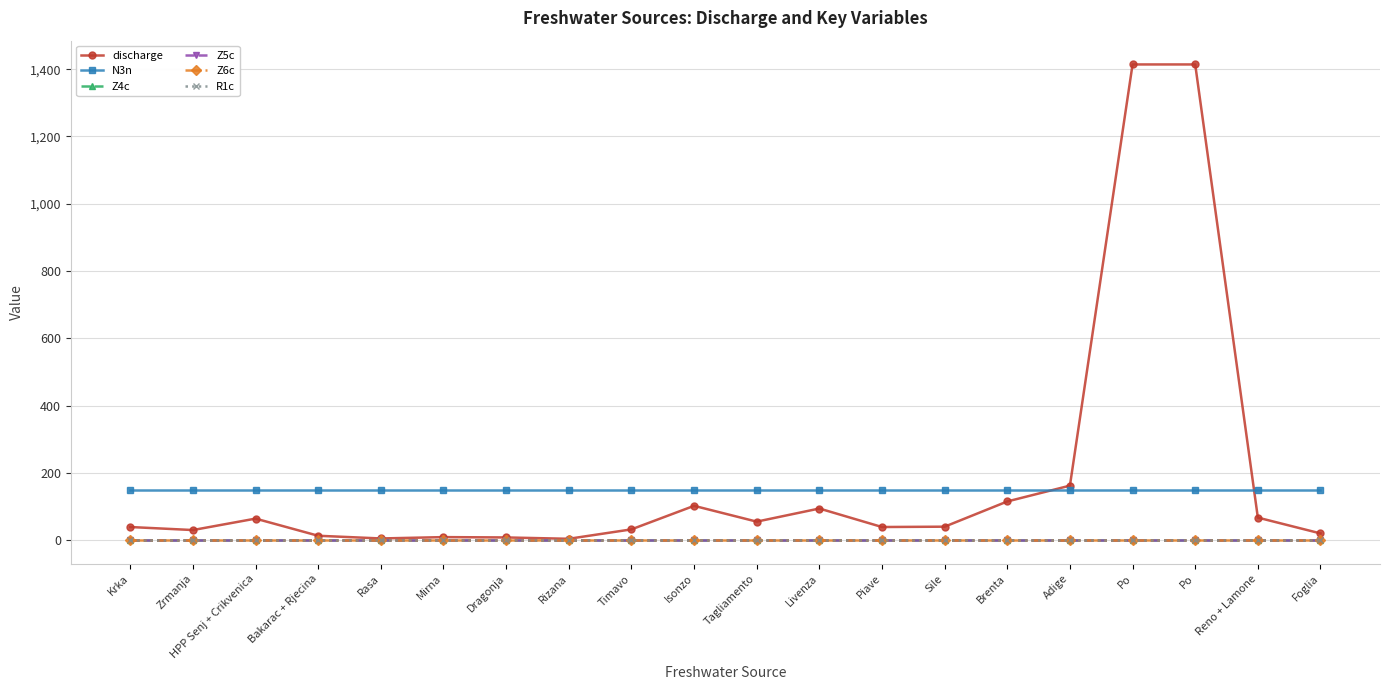

At how many categories does at least one series exceed 644?

2